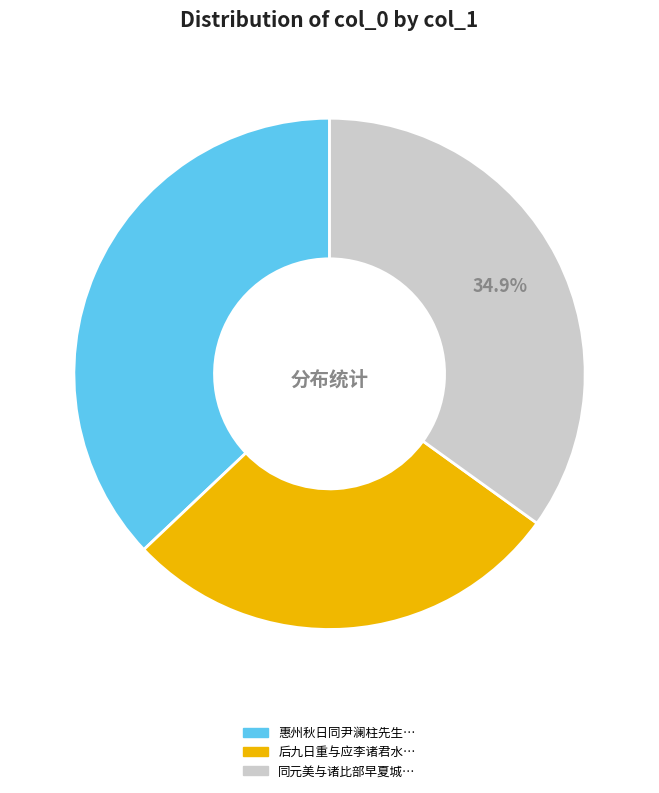

Is there any slice that represents more than half of the pie?

No